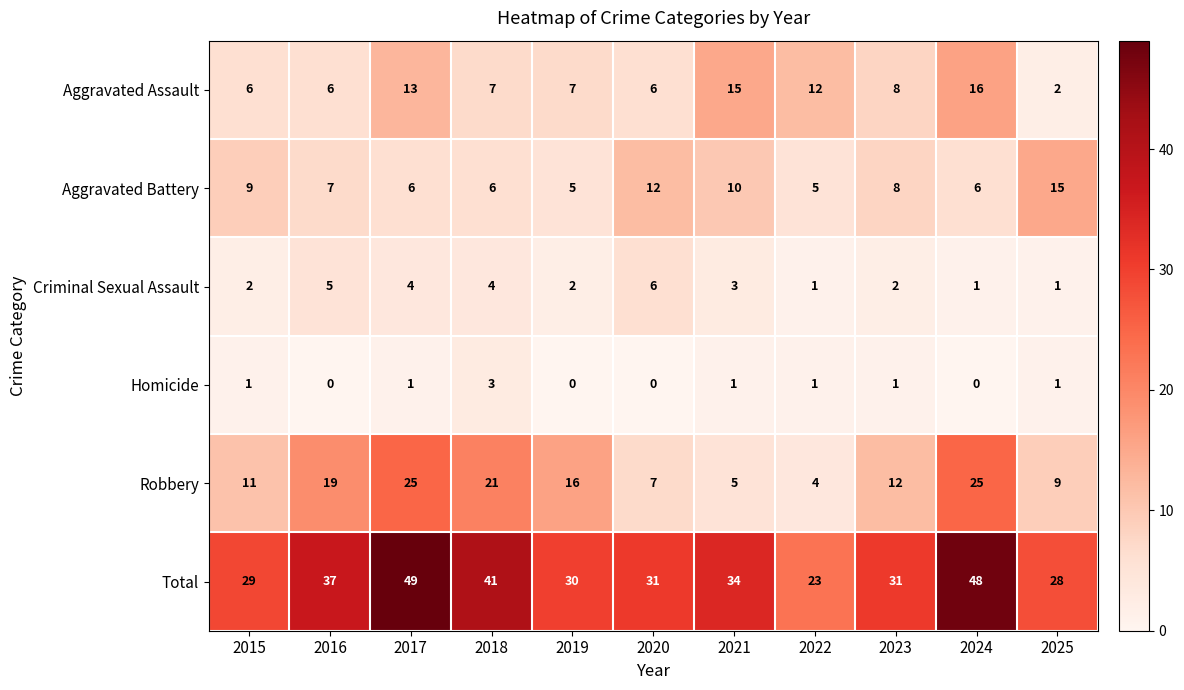

List the series in order of their peak value, highest first.

Total, Robbery, Aggravated Assault, Aggravated Battery, Criminal Sexual Assault, Homicide